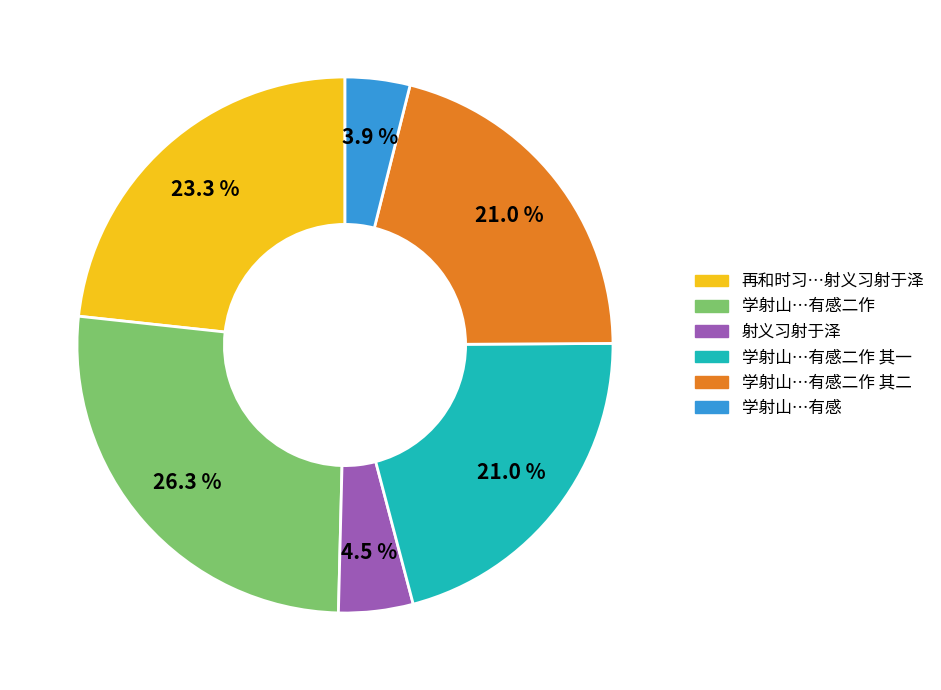

Count the number of slices in the pie.

6